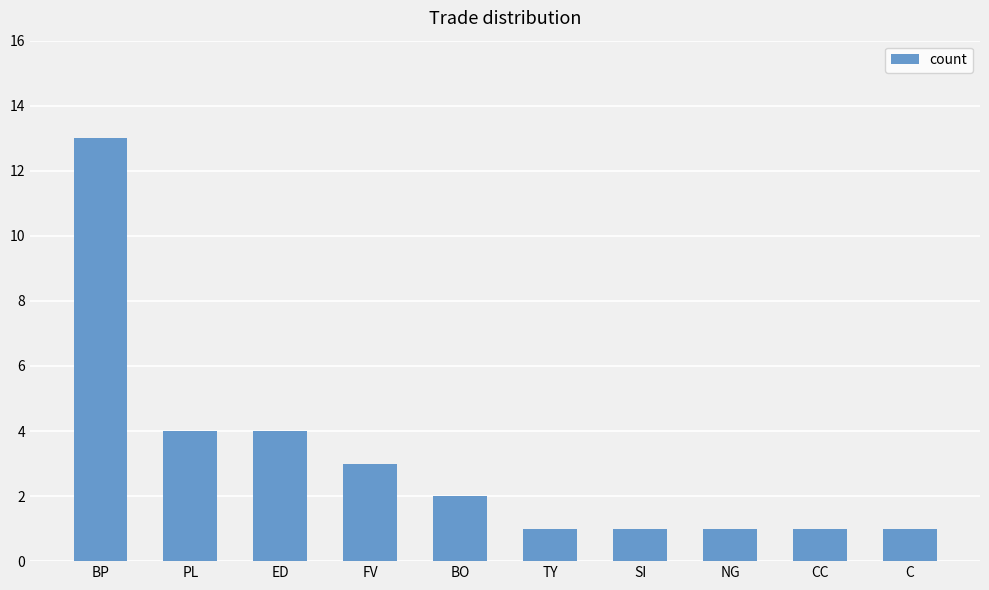

Count the number of categories in the chart.

10